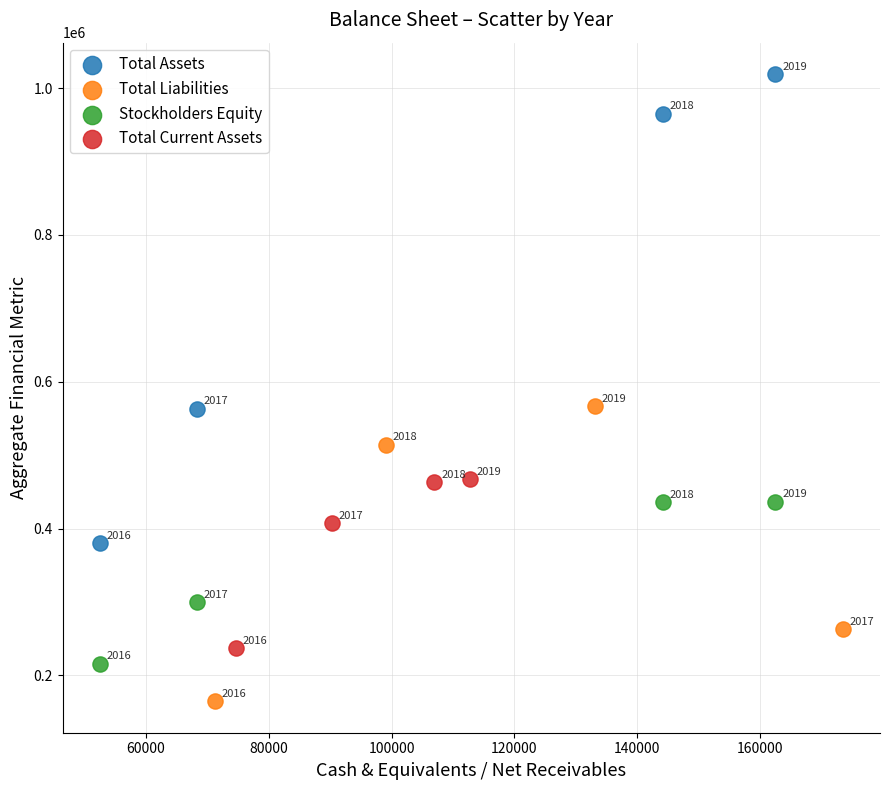

Which series reaches the minimum Y coordinate?

Total Liabilities